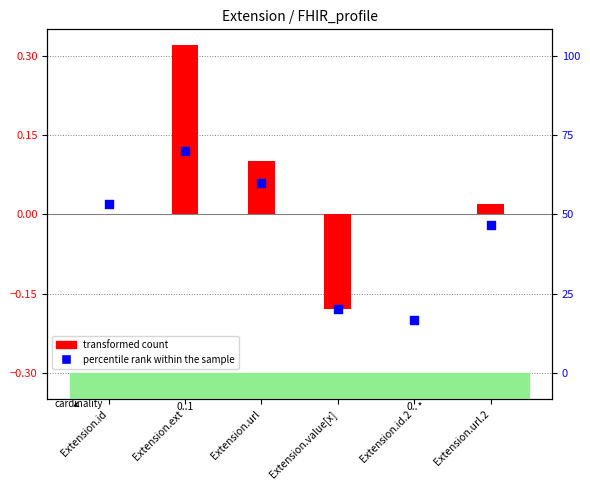

Is the value of transformed count at Extension.ext greater than the value of percentile rank within the sample at Extension.id?

Yes